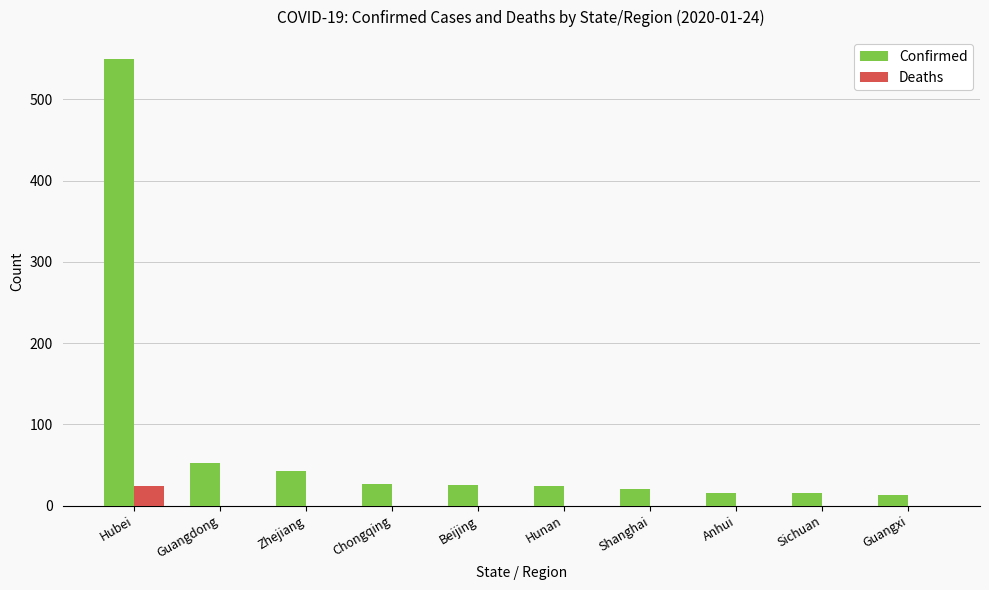

Which series has the largest total across all categories?

Confirmed